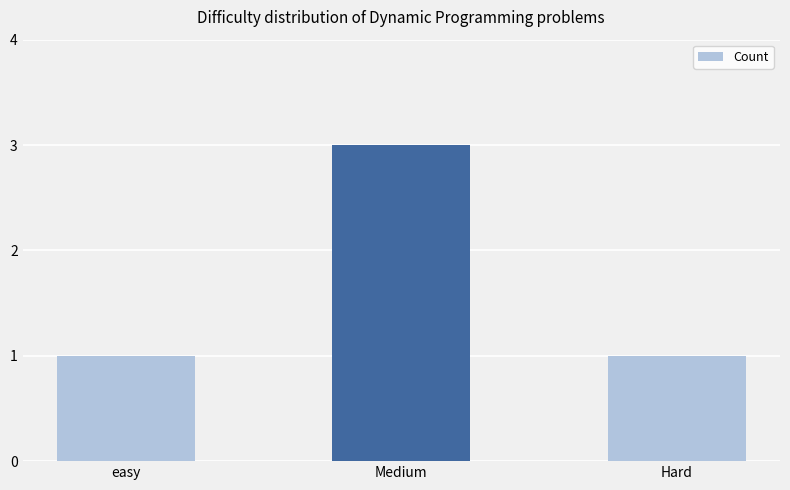

Does the chart contain any negative values?

No